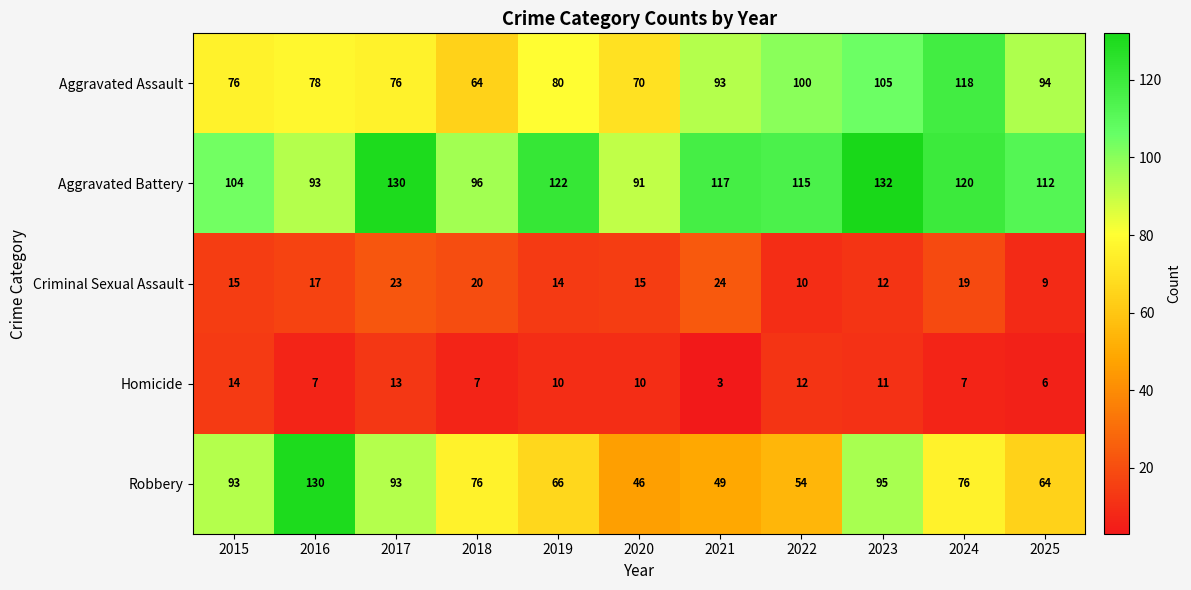

What value does the Aggravated Battery series have at 2020, to the nearest 10?

90